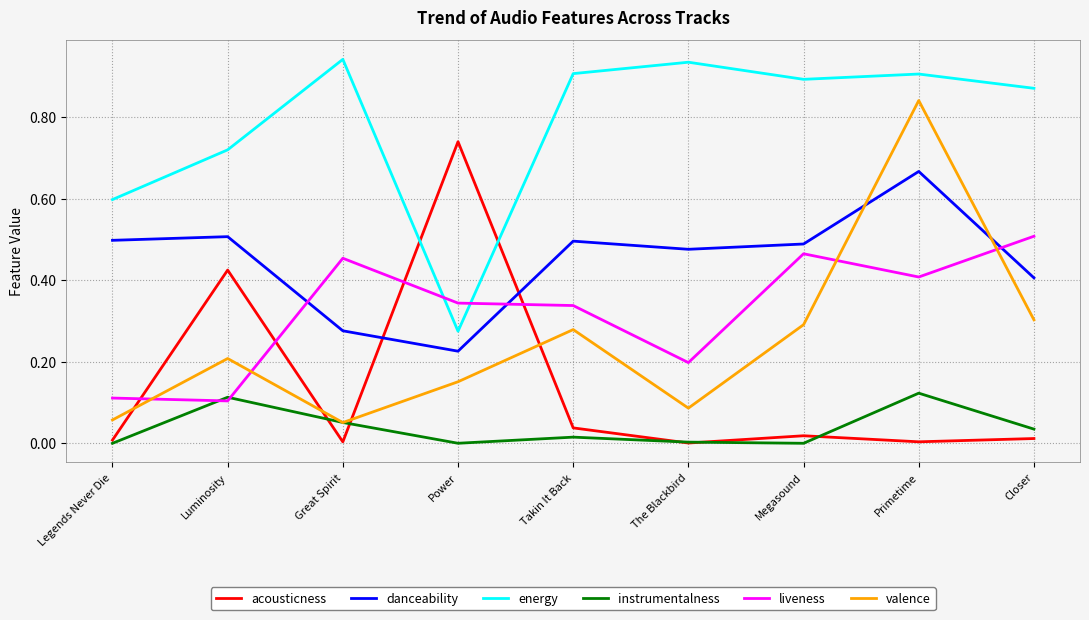

At Primetime, list the series in order from largest to smallest.

energy, valence, danceability, liveness, instrumentalness, acousticness